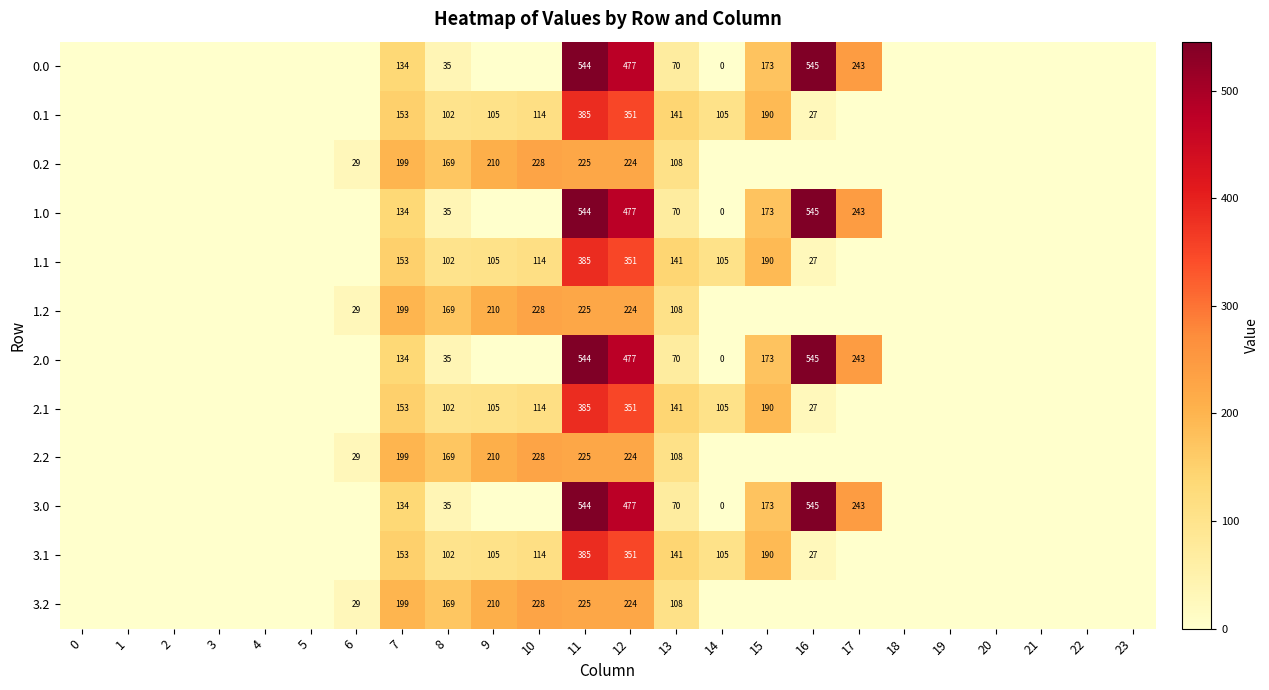

Is it true that 1.0 equals 35 at 8?

True